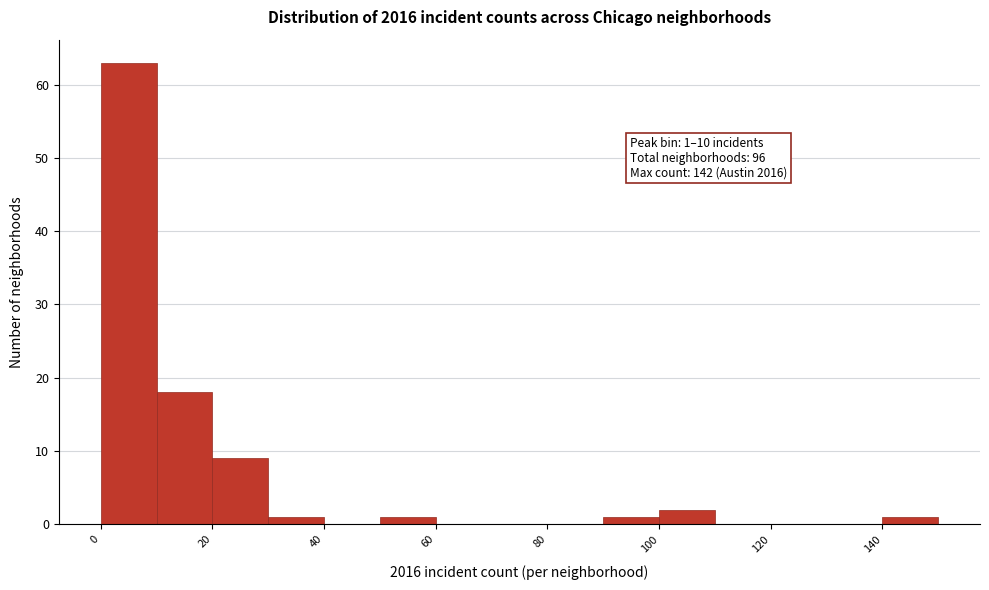

Over which range of the x-axis is the bar tallest?

0 to 10